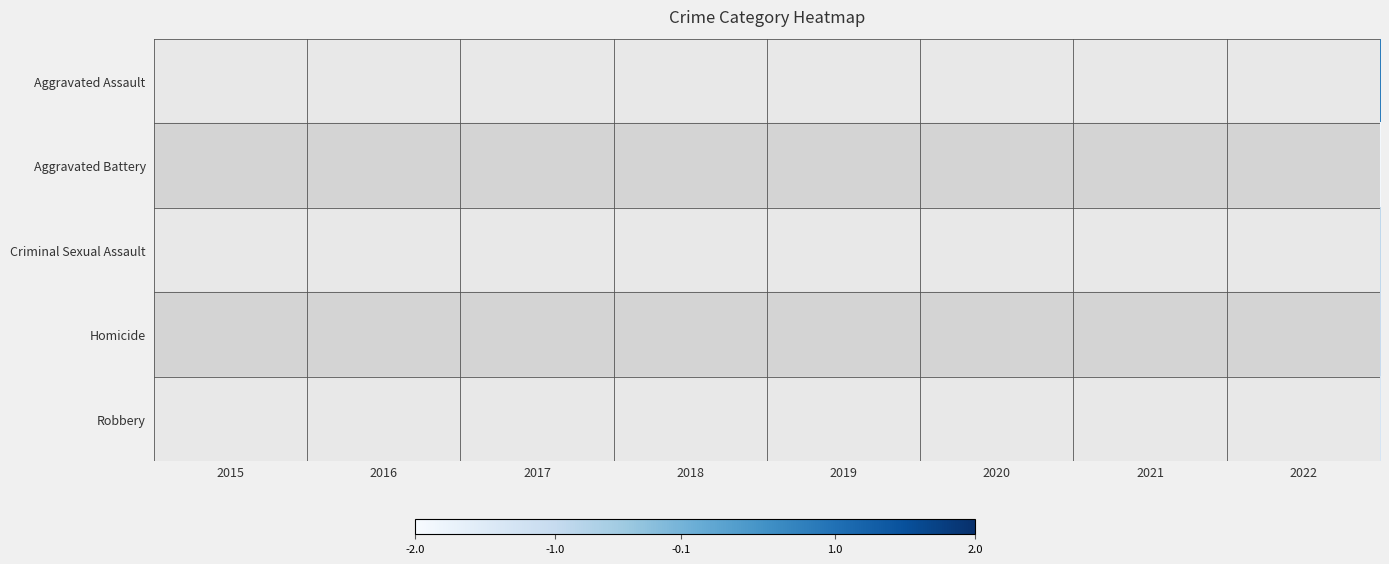

Rank the series at 2021 from highest to lowest value.

Aggravated Assault, Aggravated Battery, Homicide, Criminal Sexual Assault, Robbery